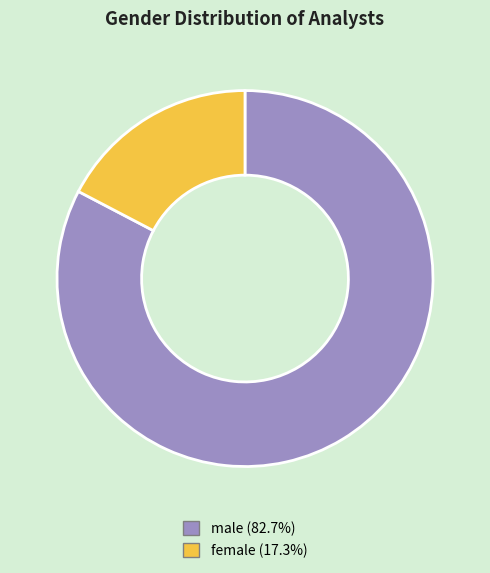

Does male represent more than half of the total?

Yes